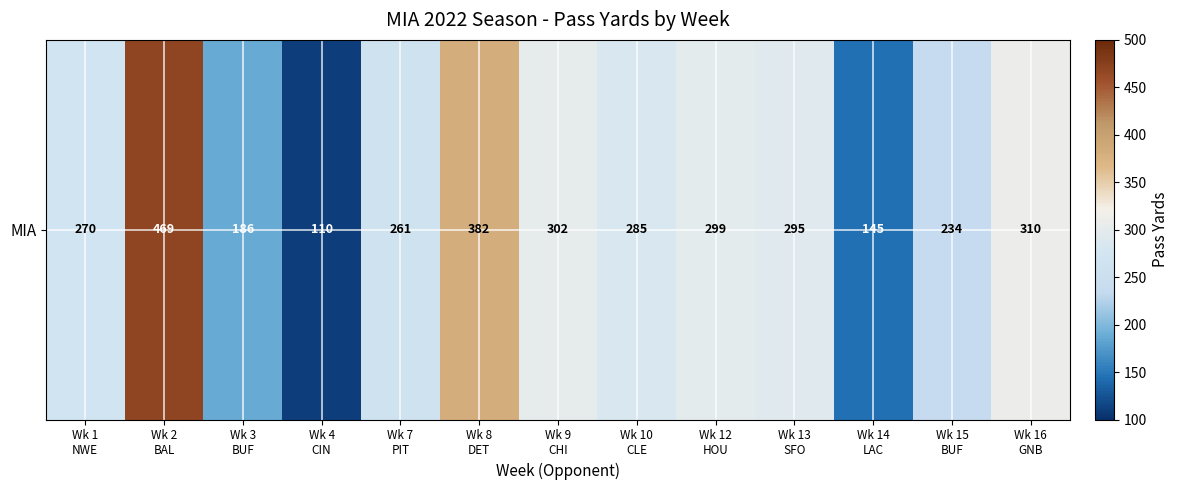

What is the difference between the values at Wk 7
PIT and Wk 3
BUF?

75